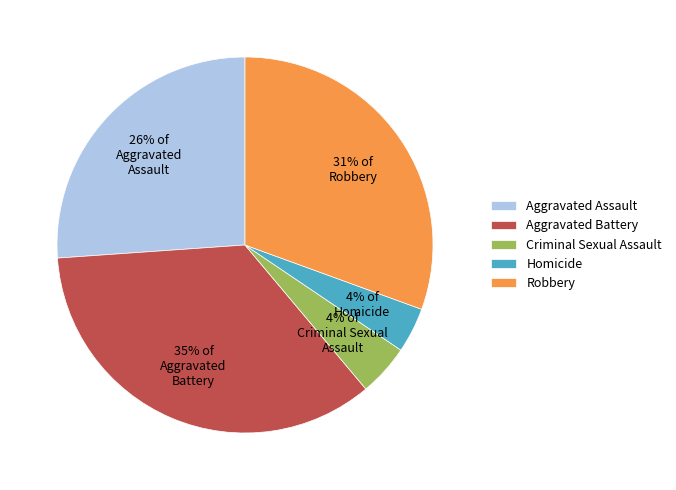

The Aggravated Assault slice represents 26% of the pie. True or false?

True